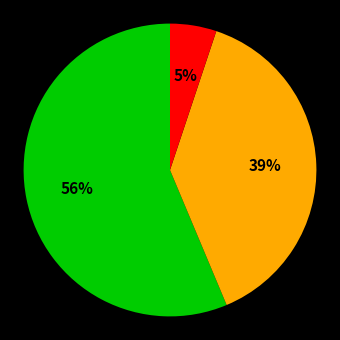

To the nearest percent, what is the difference between the largest and smallest slice percentages?

51%